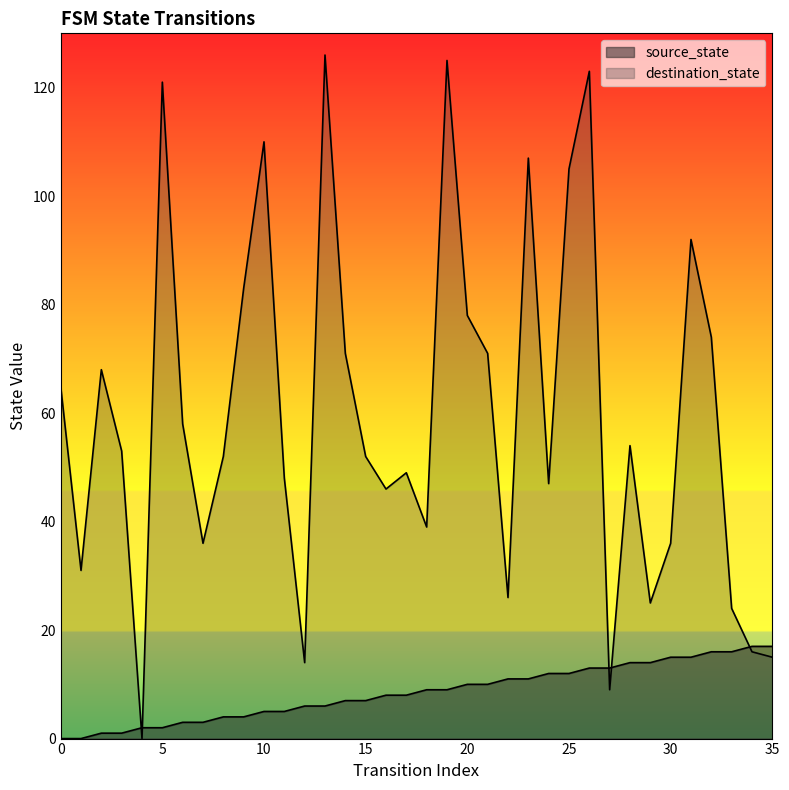

List the series in order of their peak value, lowest first.

source_state, destination_state